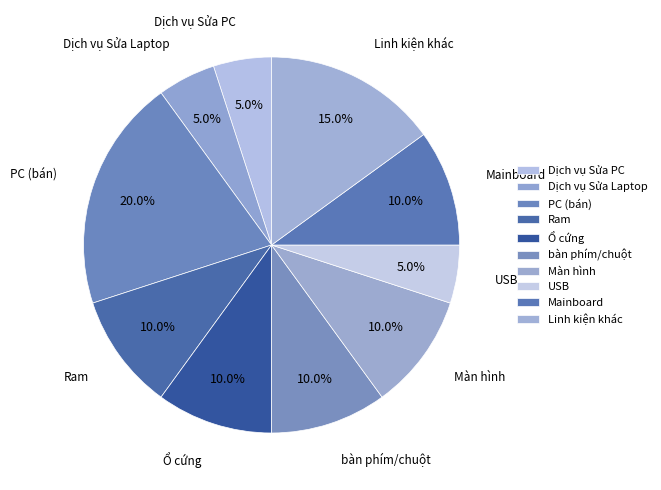

Which has a higher value, Màn hình or Dịch vụ Sửa PC?

Màn hình